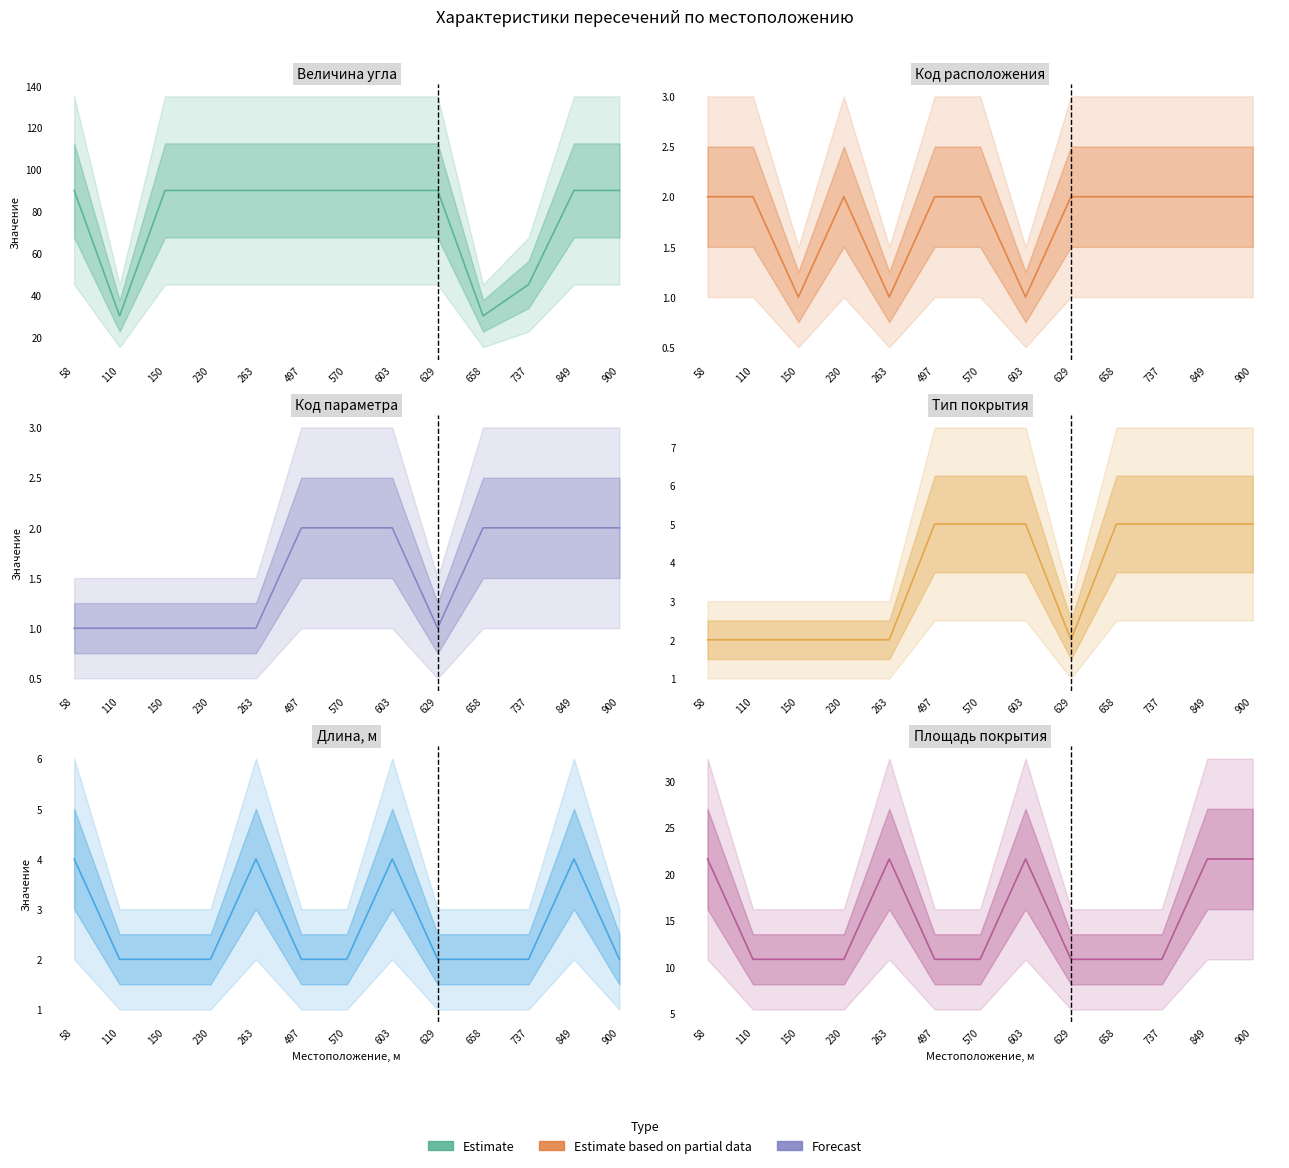

At which category does the chart reach its peak across all series?

58